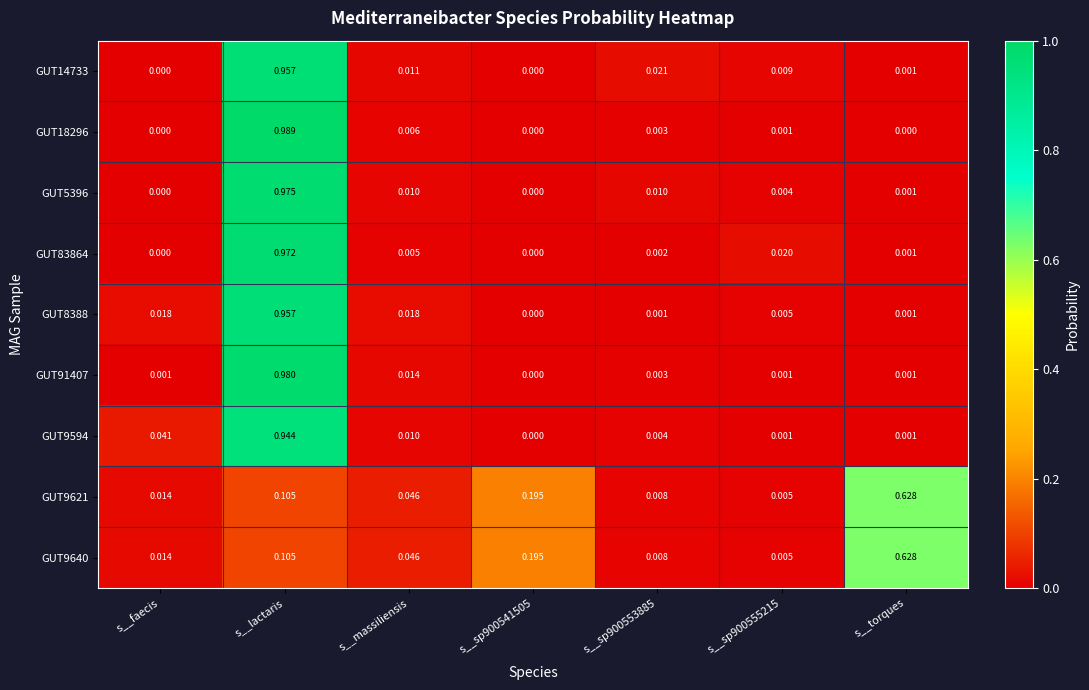

At which category is the sum across all series the highest?

s__lactaris